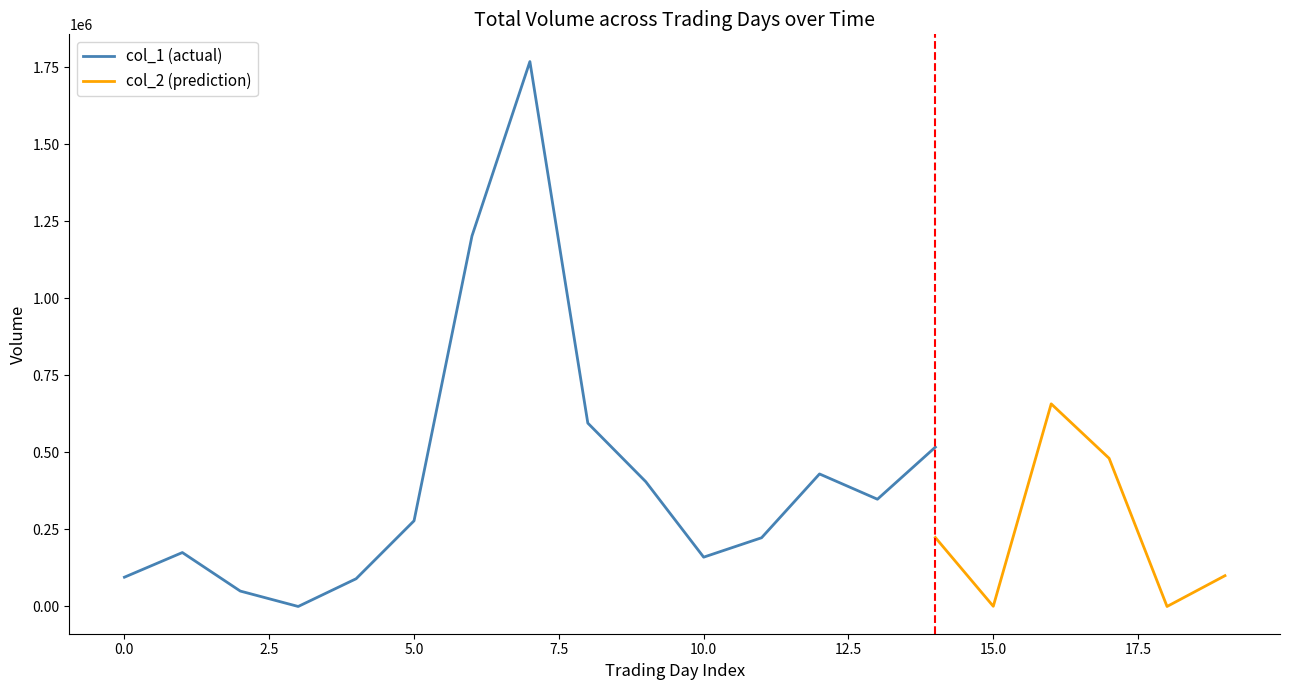

True or false: col_1 and col_2 cross at least once.

False